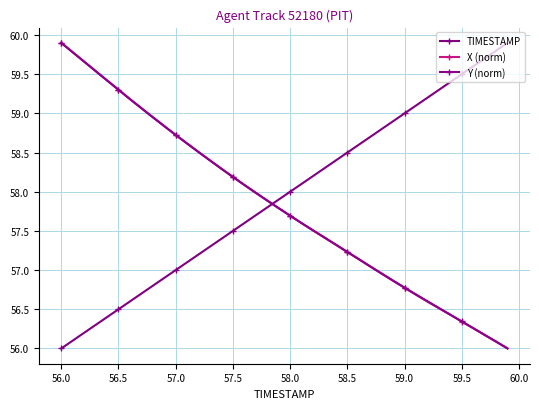

True or false: TIMESTAMP has more than 1 interior local peaks.

False